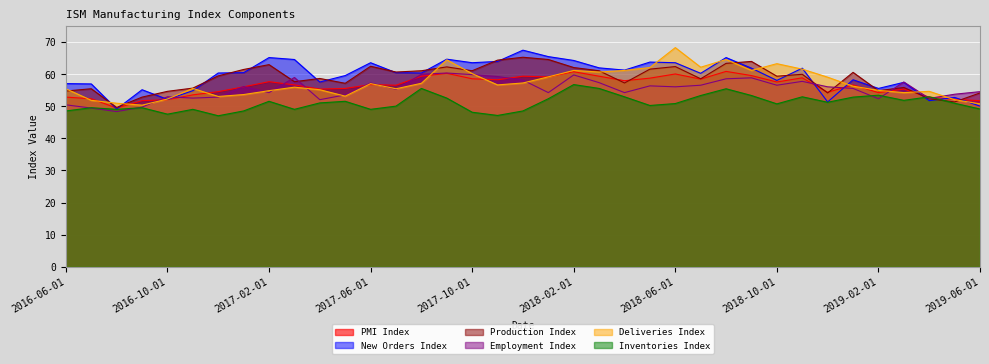

What are all the series names shown in the legend?

PMI Index, New Orders Index, Production Index, Employment Index, Deliveries Index, Inventories Index